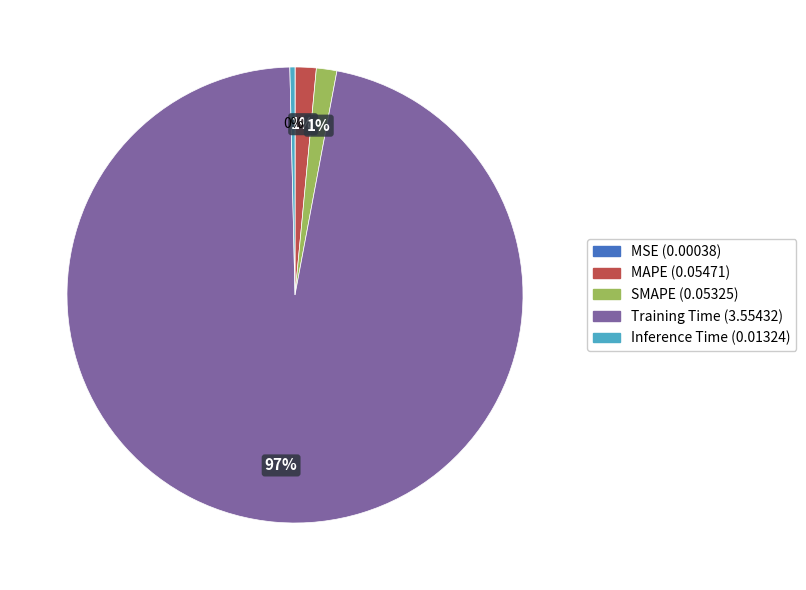

The SMAPE slice represents 8% of the pie. True or false?

False